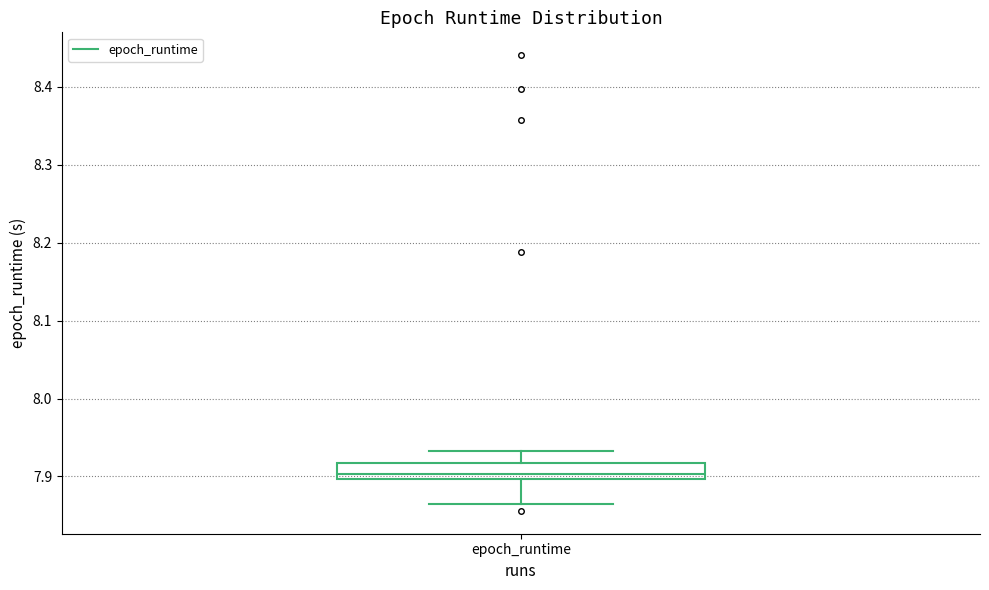

Where is the upper edge of the box for epoch_runtime on the y-axis? The values are not printed on the chart, so give them approximately, as read against the axis.

7.92